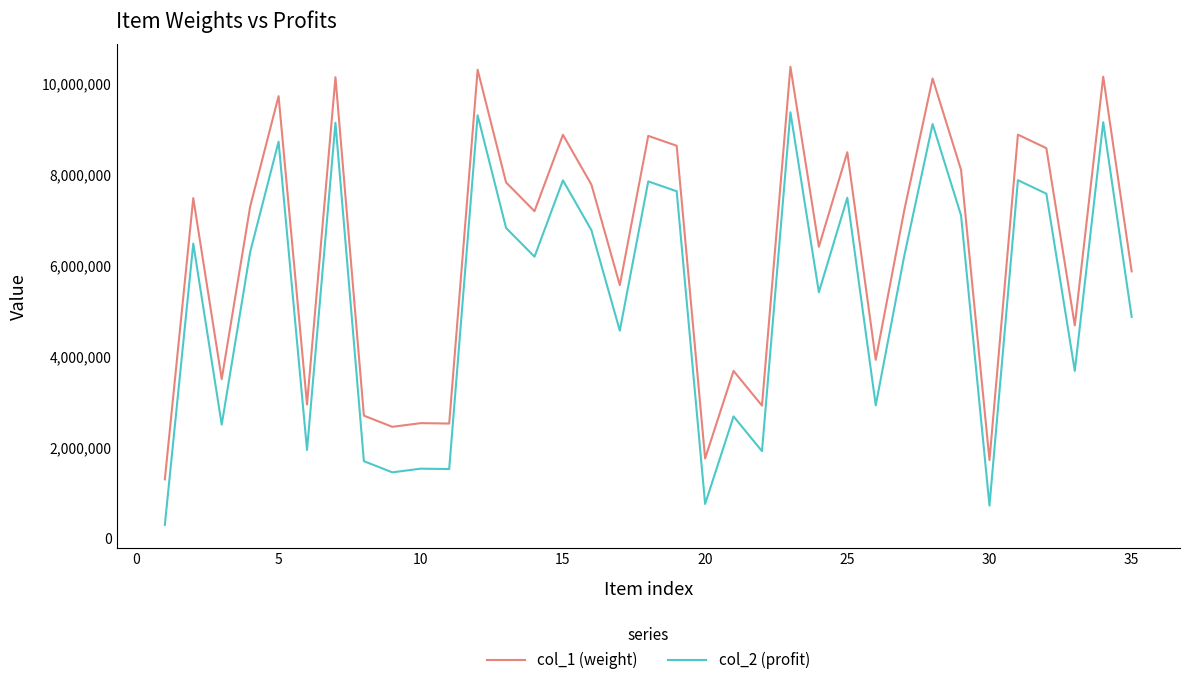

In col_1 (weight), how many points are lower than both neighbors (excluding endpoints)?

12